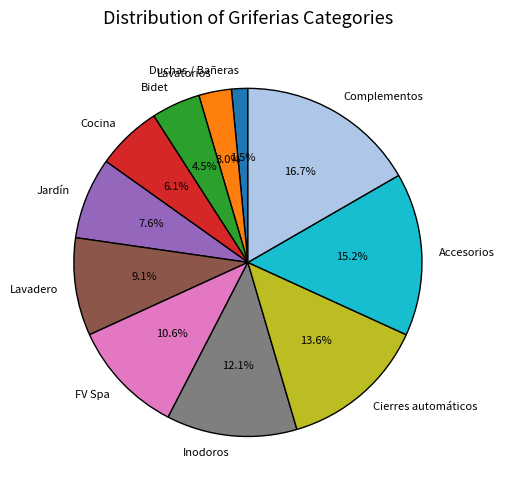

To the nearest percent, what percentage of the pie is Accesorios?

15%